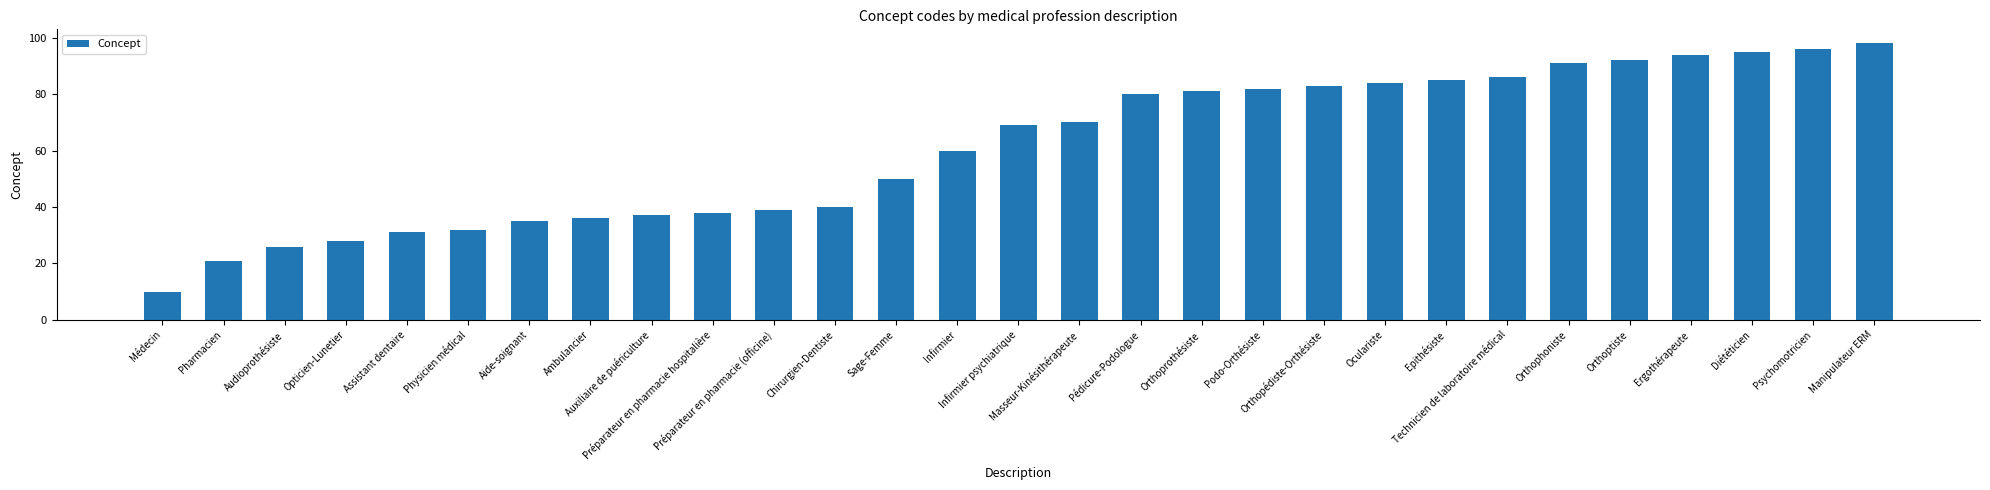

Rank the categories by value from lowest to highest.

Médecin, Pharmacien, Audioprothésiste, Opticien-Lunetier, Assistant dentaire, Physicien médical, Aide-soignant, Ambulancier, Auxiliaire de puériculture, Préparateur en pharmacie hospitalière, Préparateur en pharmacie (officine), Chirurgien-Dentiste, Sage-Femme, Infirmier, Infirmier psychiatrique, Masseur-Kinésithérapeute, Pédicure-Podologue, Orthoprothésiste, Podo-Orthésiste, Orthopédiste-Orthésiste, Oculariste, Epithésiste, Technicien de laboratoire médical, Orthophoniste, Orthoptiste, Ergothérapeute, Diététicien, Psychomotricien, Manipulateur ERM